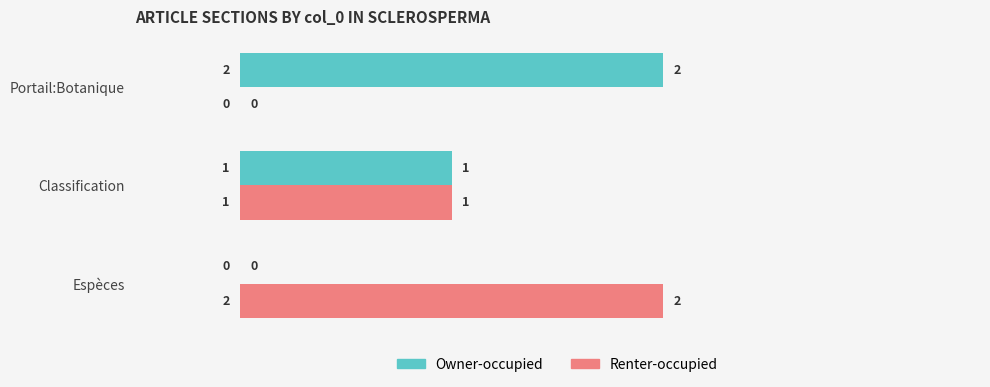

At which label does Renter-occupied reach its peak?

Espèces